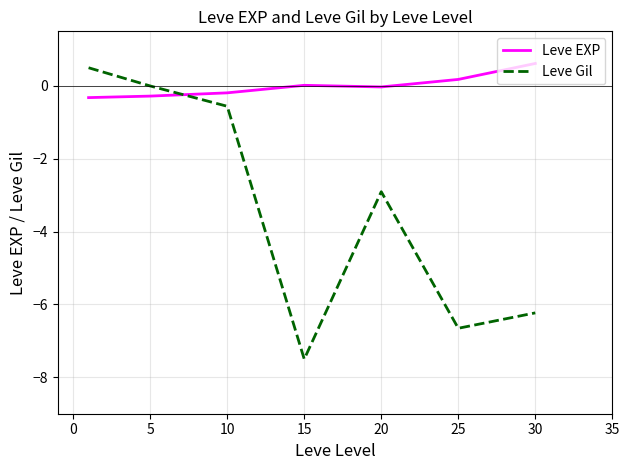

Which series has the widest spread of values?

Leve Gil